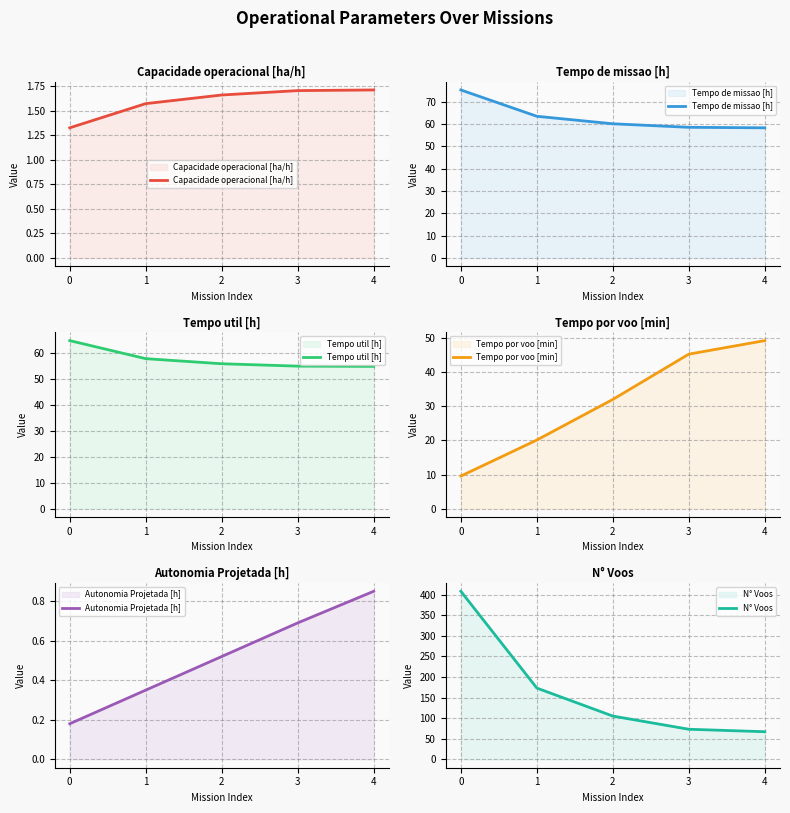

At how many categories does at least one series exceed 237?

1